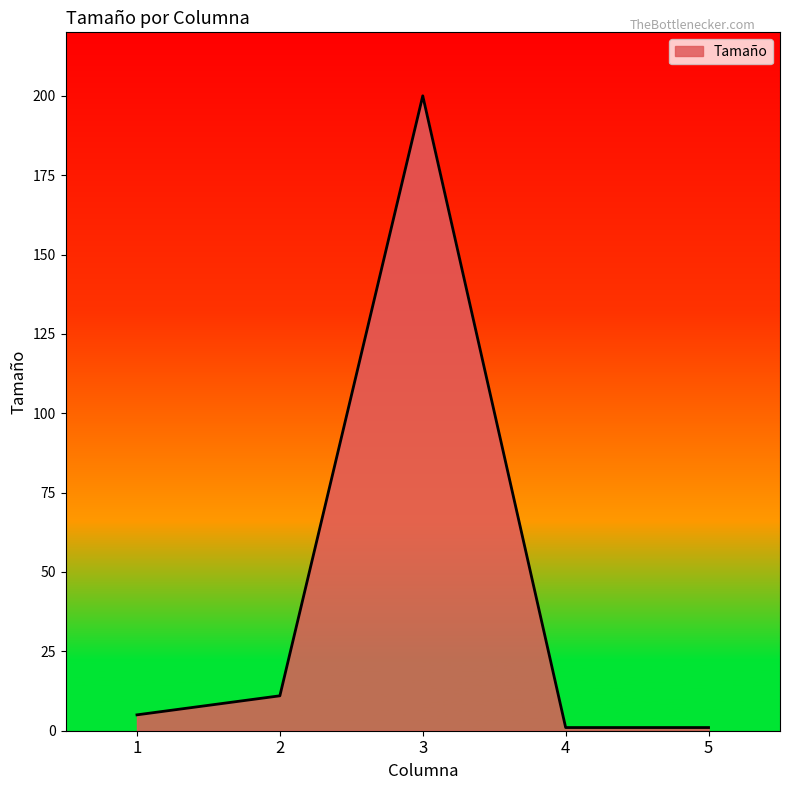

Reading left to right, list all the values displayed in this chart.

5	11	200	1	1